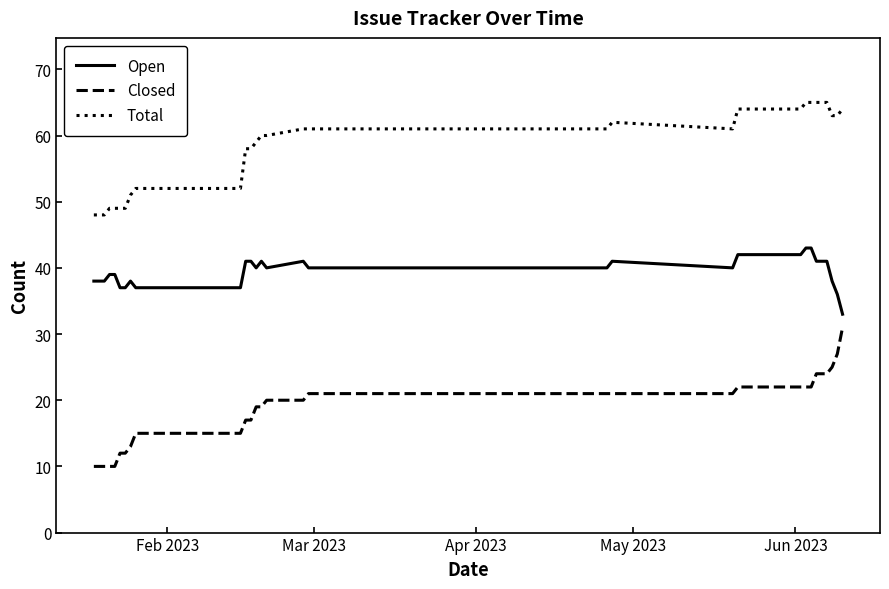

How many lines are shown in the chart?

3